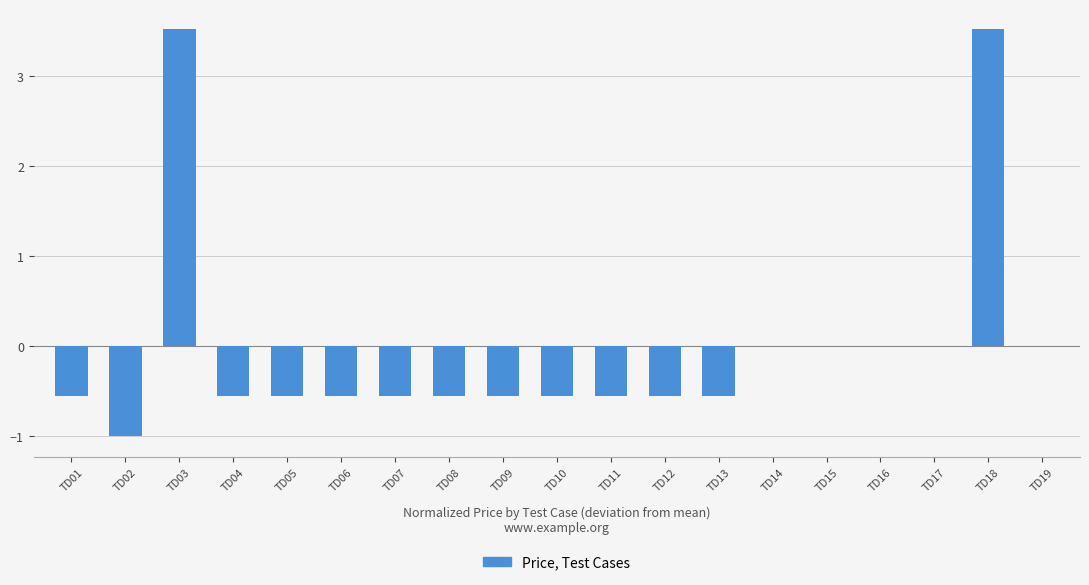

True or false: the data shows 1.6 at TD17.

False